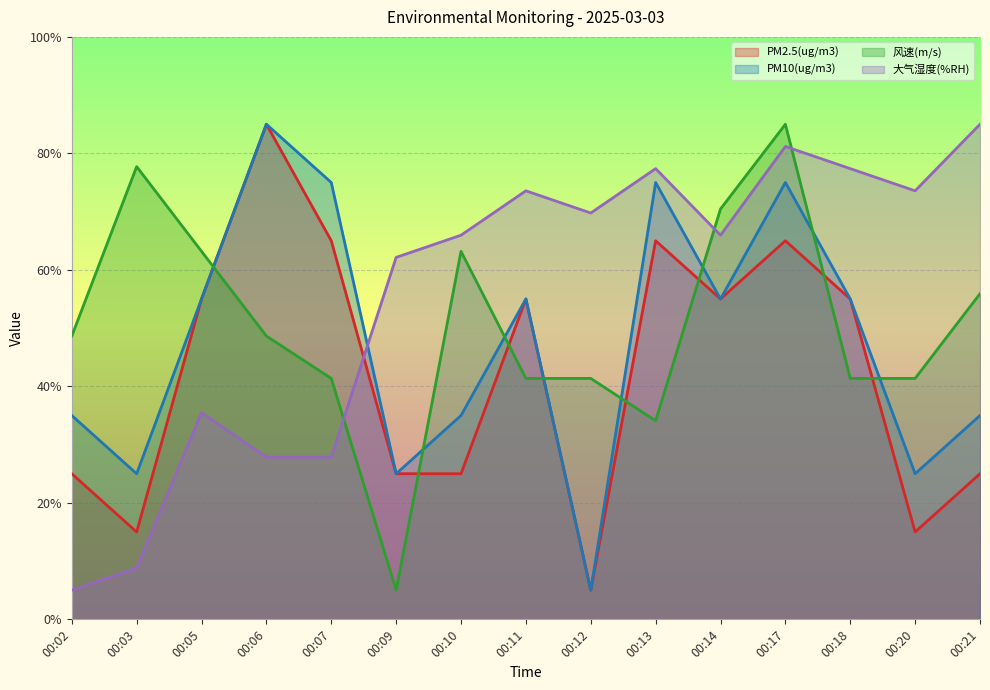

Rank the categories by 风速(m/s) value from highest to lowest.

00:17, 00:03, 00:14, 00:05, 00:10, 00:21, 00:02, 00:06, 00:07, 00:11, 00:12, 00:18, 00:20, 00:13, 00:09